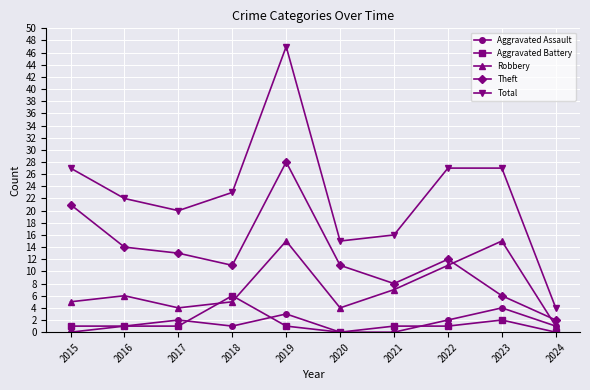

How many data points in Total are less than 23?

5